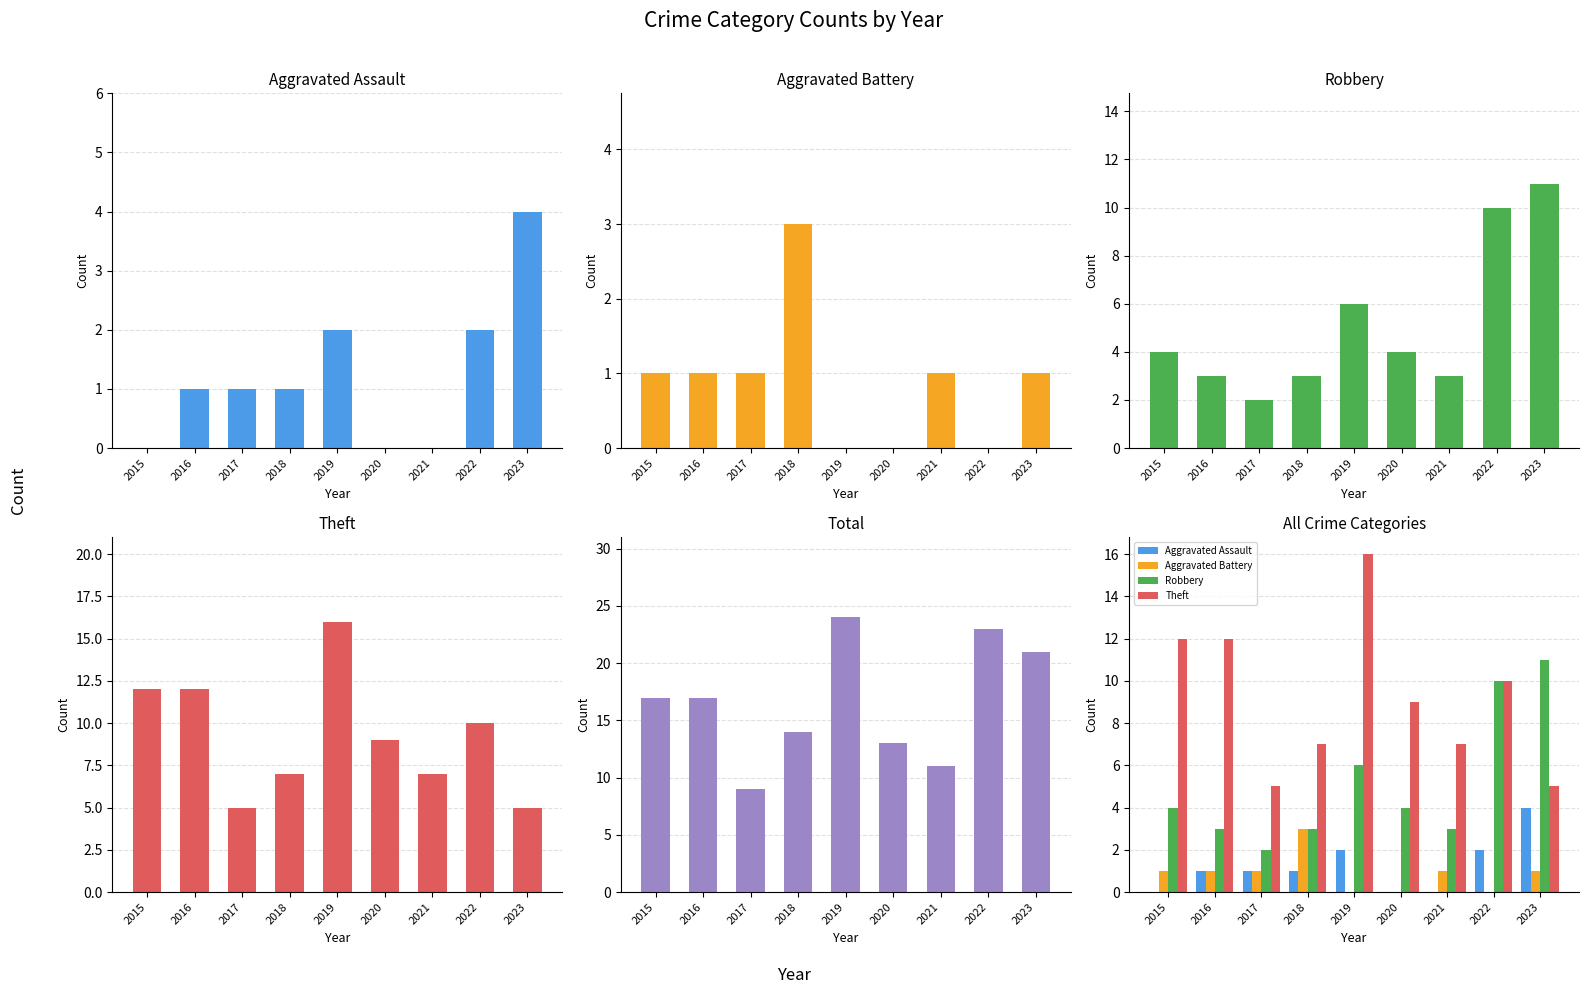

What is the difference between the highest and lowest values at 2019?

24